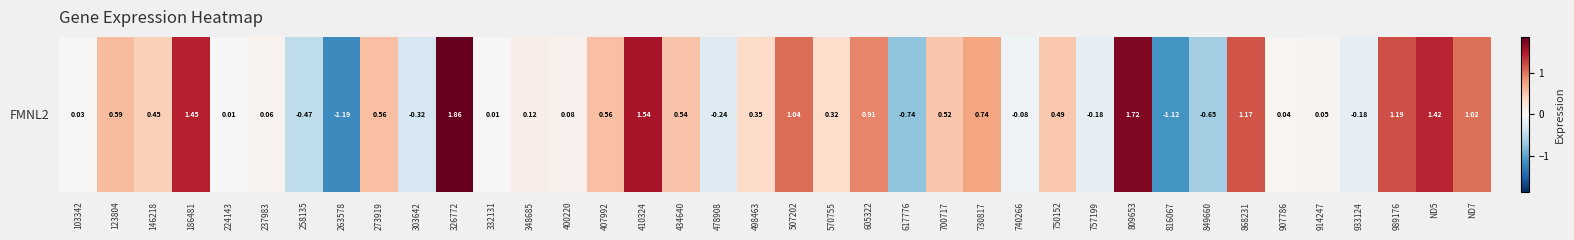

Reading left to right, transcribe all the data shown in this chart.

0.0	0.6	0.4	1.5	0.0	0.1	-0.5	-1.2	0.6	-0.3	1.9	0.0	0.1	0.1	0.6	1.5	0.5	-0.2	0.4	1.0	0.3	0.9	-0.7	0.5	0.7	-0.1	0.5	-0.2	1.7	-1.1	-0.6	1.2	0.0	0.0	-0.2	1.2	1.4	1.0